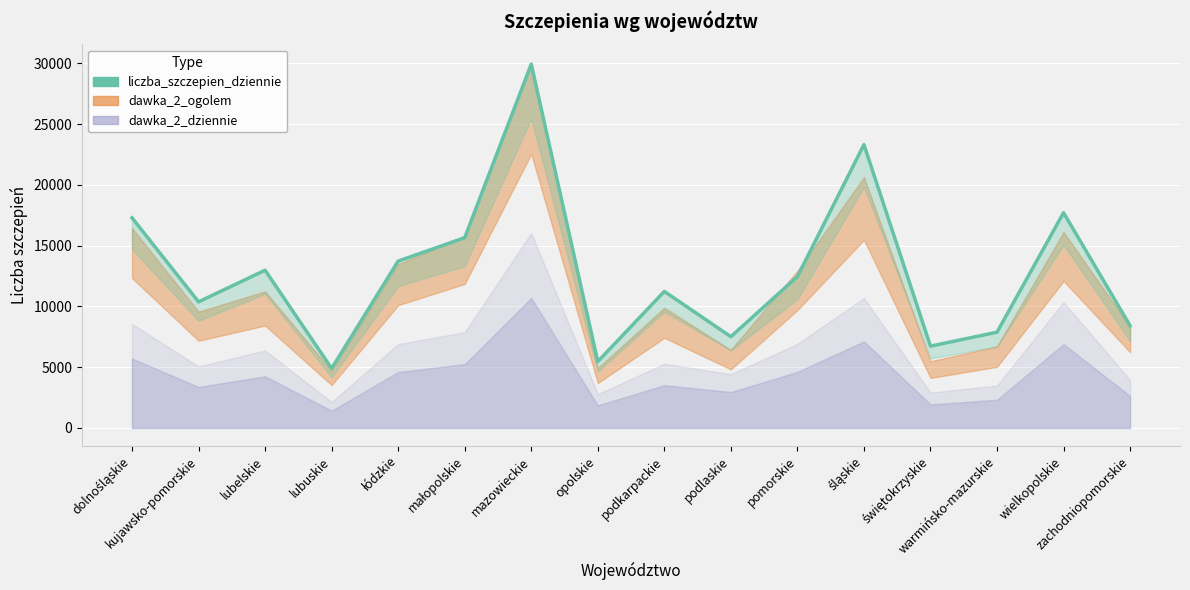

Approximately how many times larger is the value at opolskie compared to mazowieckie?

0.2